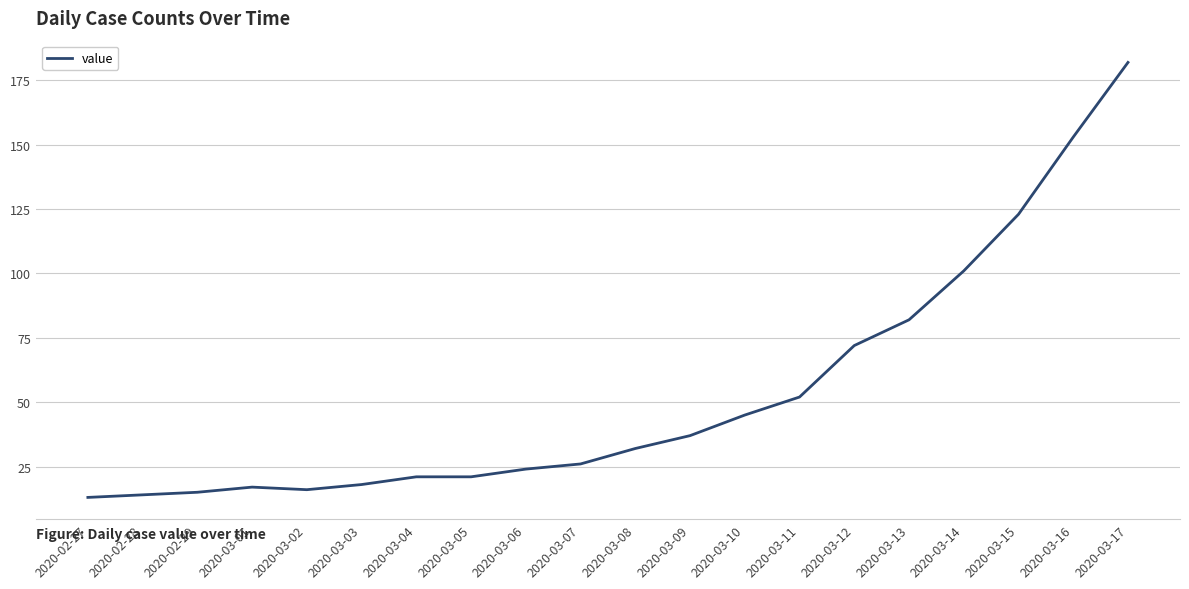

Does the chart have visible grid lines?

Yes